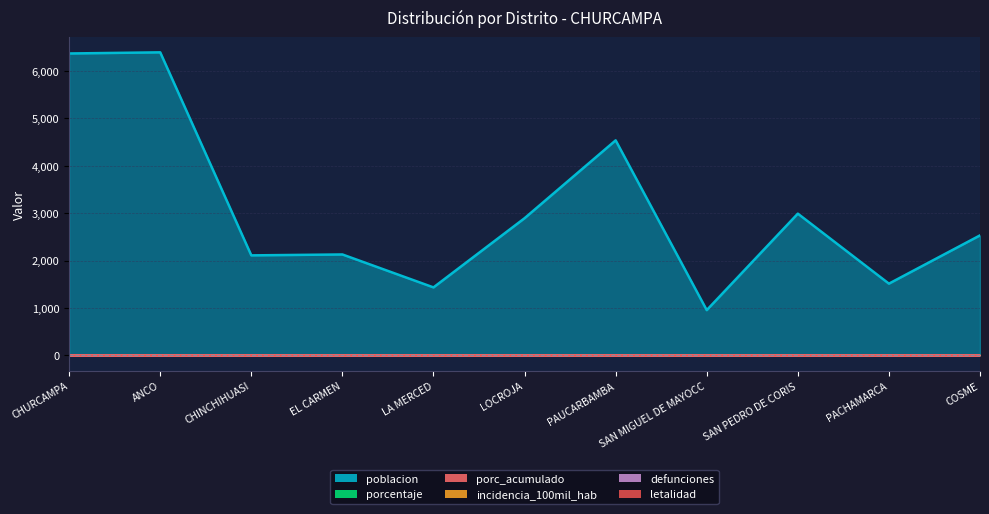

Between ANCO and LOCROJA, which series saw the biggest shift?

poblacion